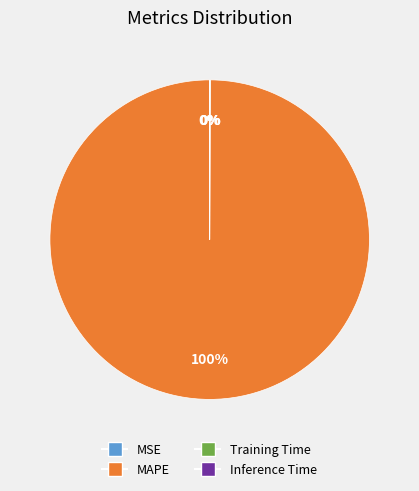

Is it true that MAPE is 100% of the pie?

True